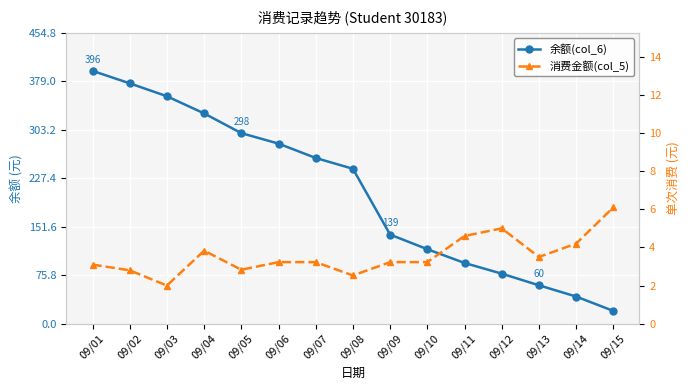

True or false: 消费金额(col_5) and 余额(col_6) intersect in this chart.

False